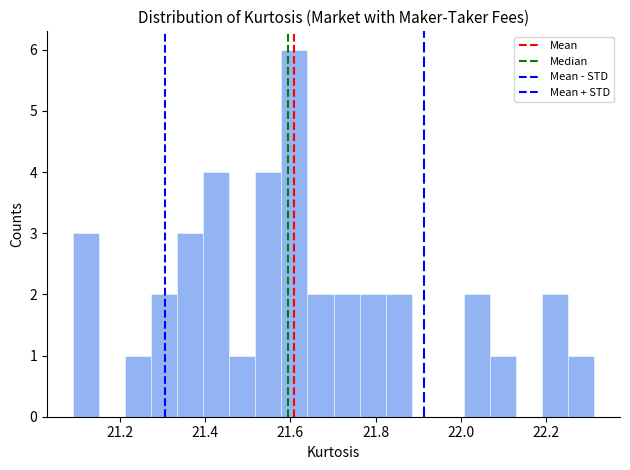

Around what value on the x-axis is the tallest bar? Give the approximate position of its centre, as read against the axis.

21.60